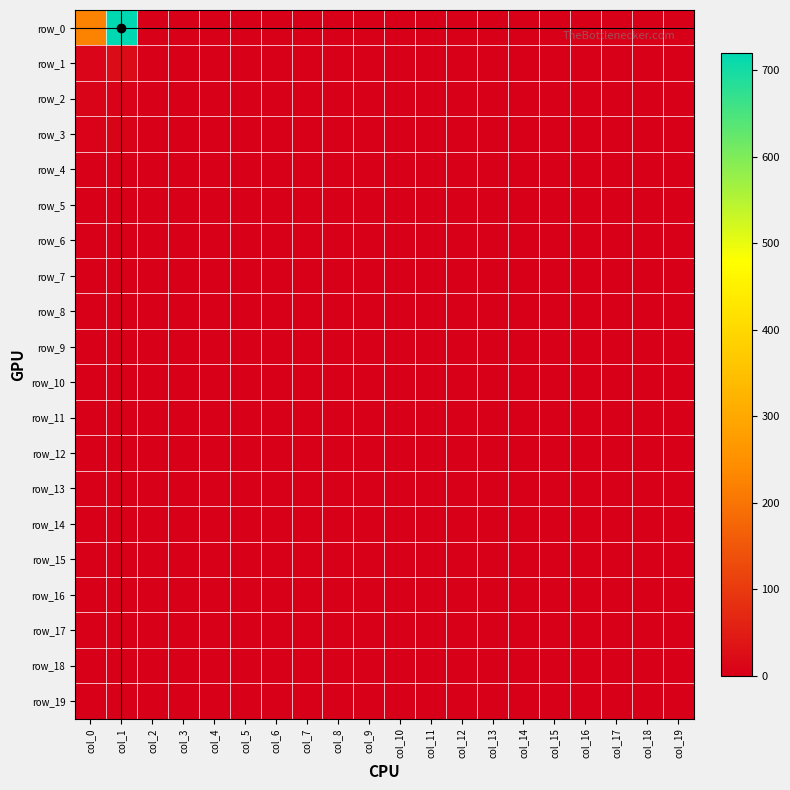

Which series has the largest total across all categories?

row_0